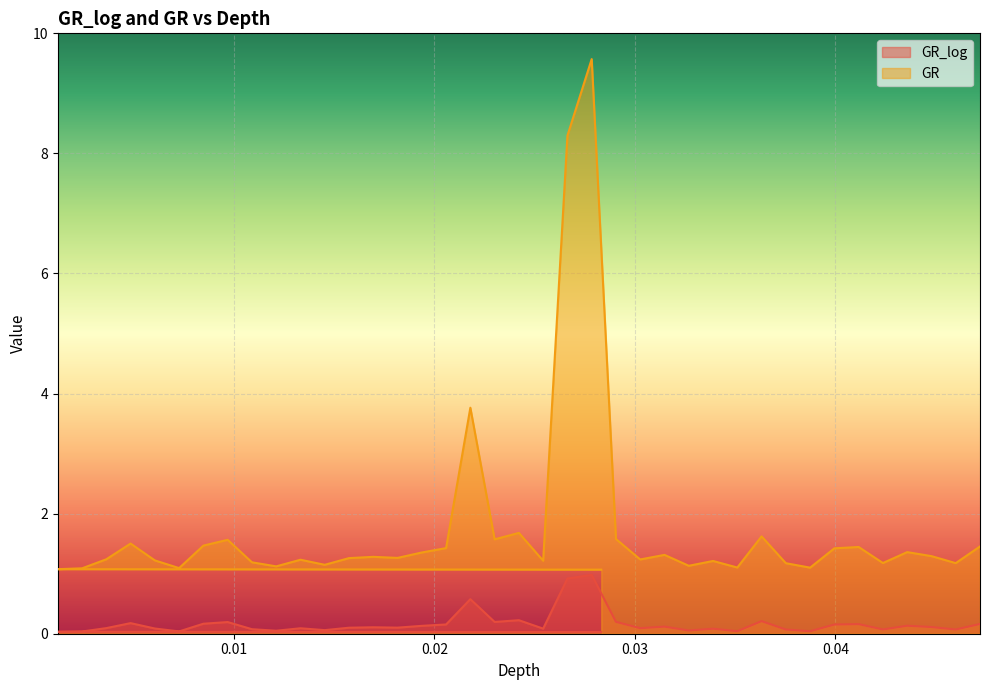

True or false: GR and GR_log cross at least once.

False